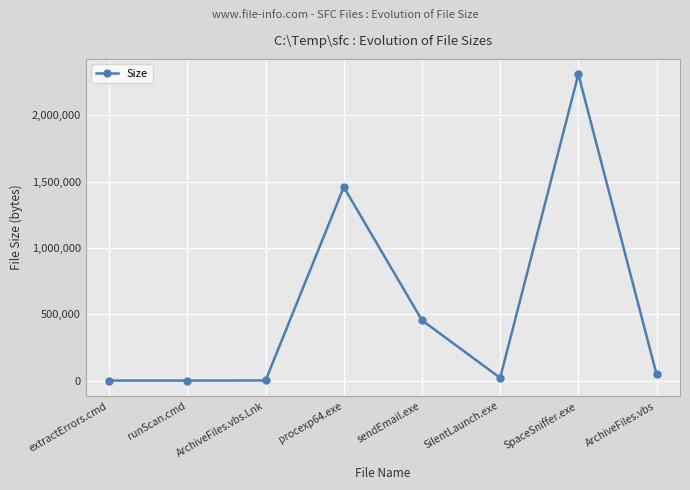

How many data points does each series have?

8